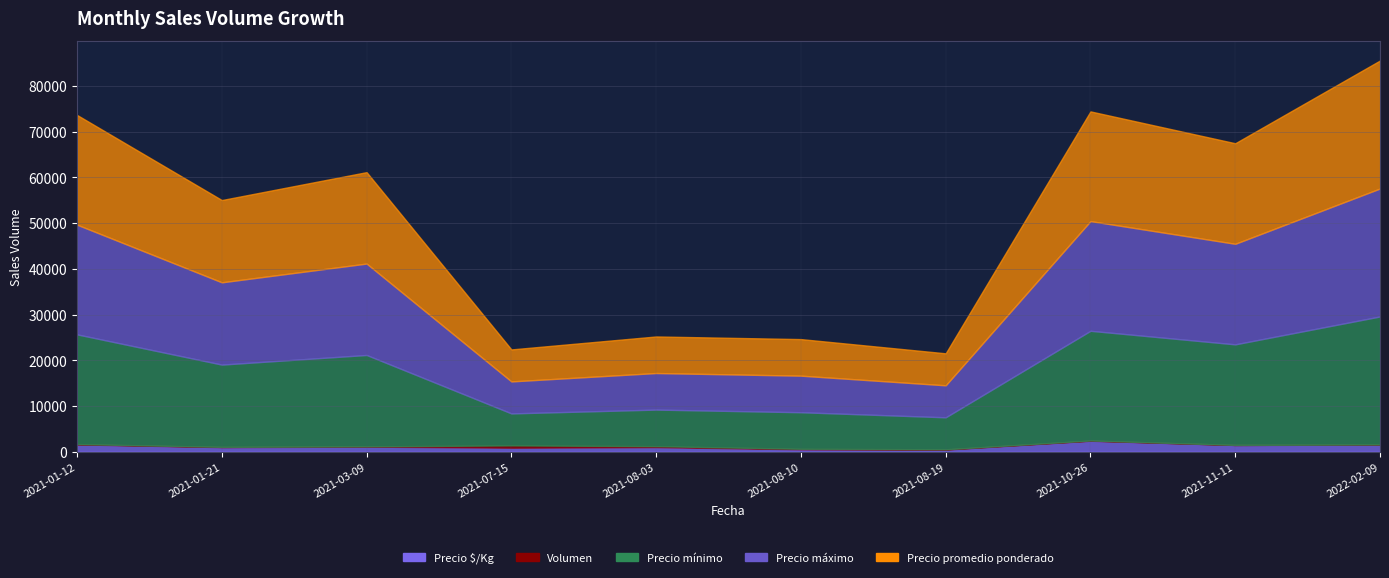

Where is Precio mínimo nearest to the value 17500?

2021-01-21